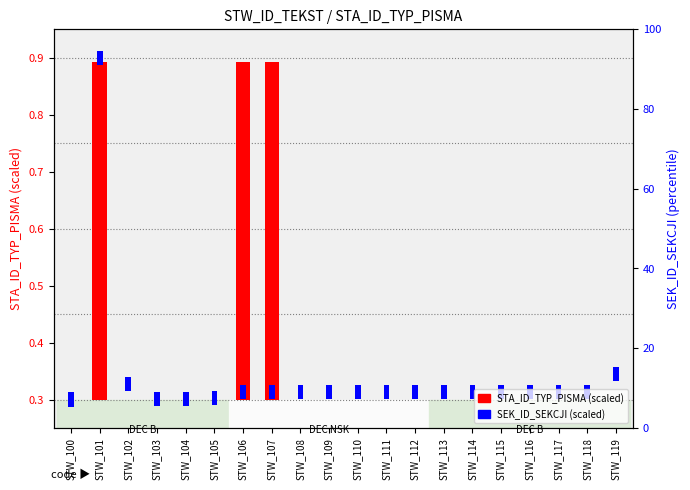

Is the value of SEK_ID_SEKCJI at STW_109 greater than the value of STA_ID_TYP_PISMA at STW_119?

Yes